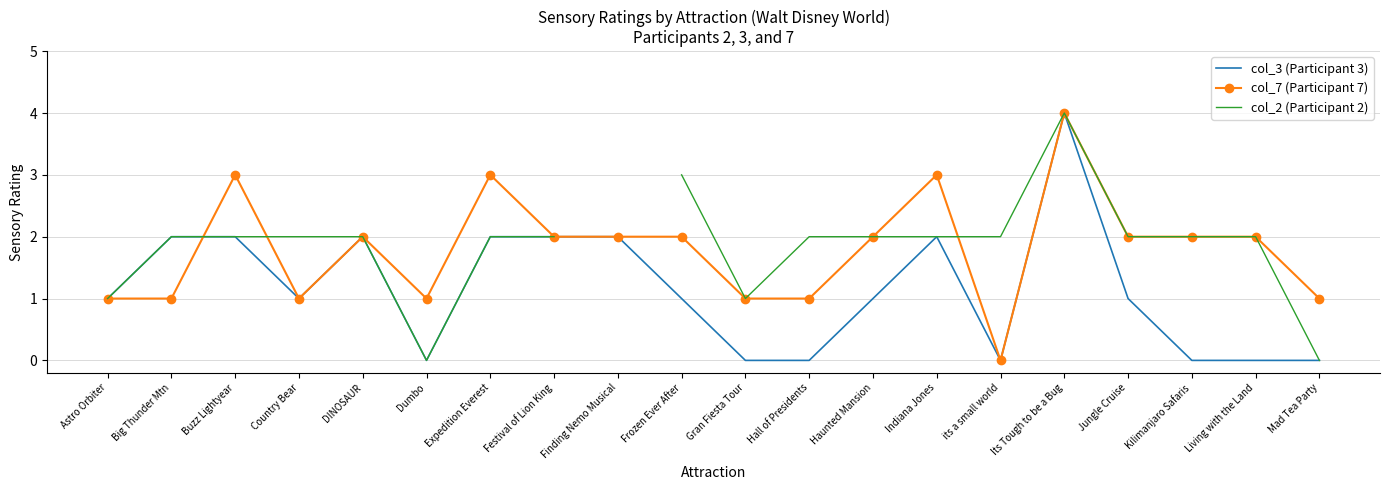

What are all the series names shown in the legend?

col_3 (Participant 3), col_7 (Participant 7), col_2 (Participant 2)